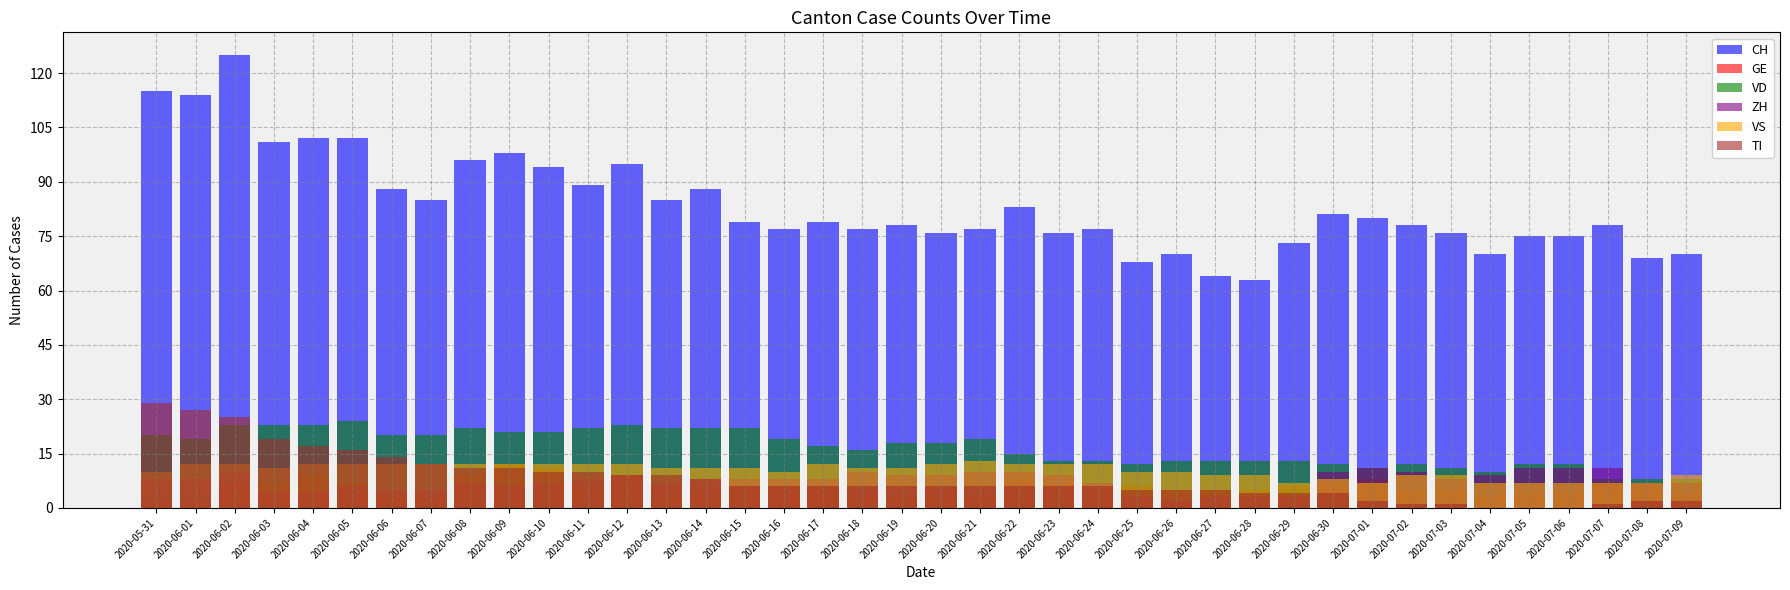

The value of VS at 2020-06-01 is 12. True or false?

True